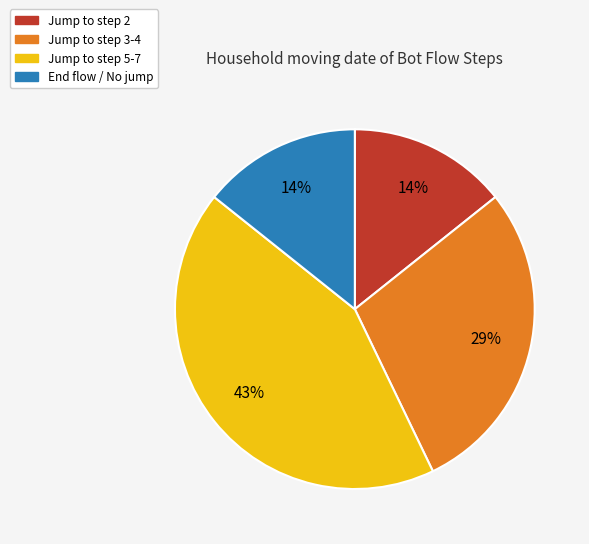

To the nearest percent, what is the average slice percentage?

25%